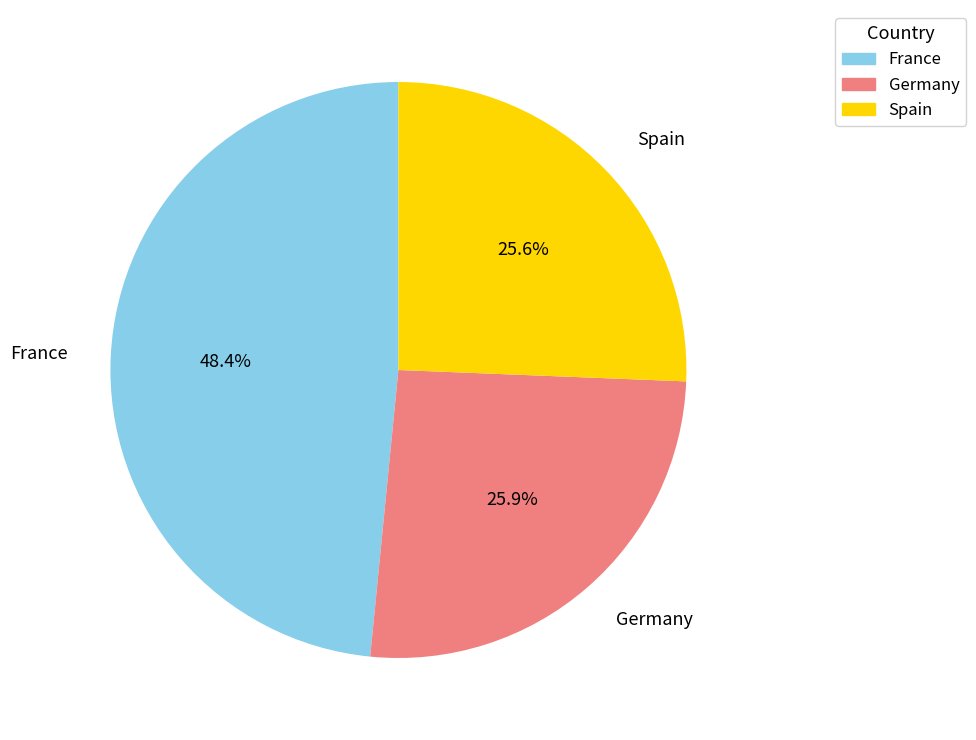

What is the largest slice in the pie chart?

France